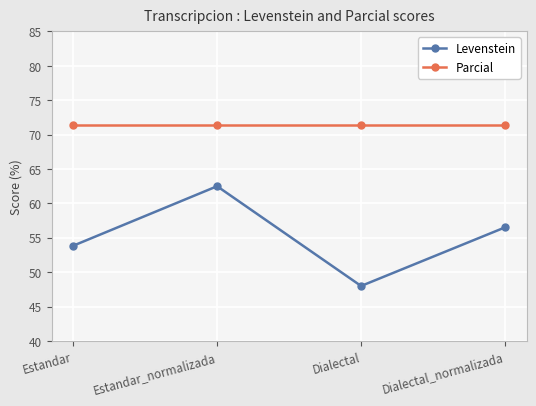

Rank the series by their maximum value, from highest to lowest.

Parcial, Levenstein